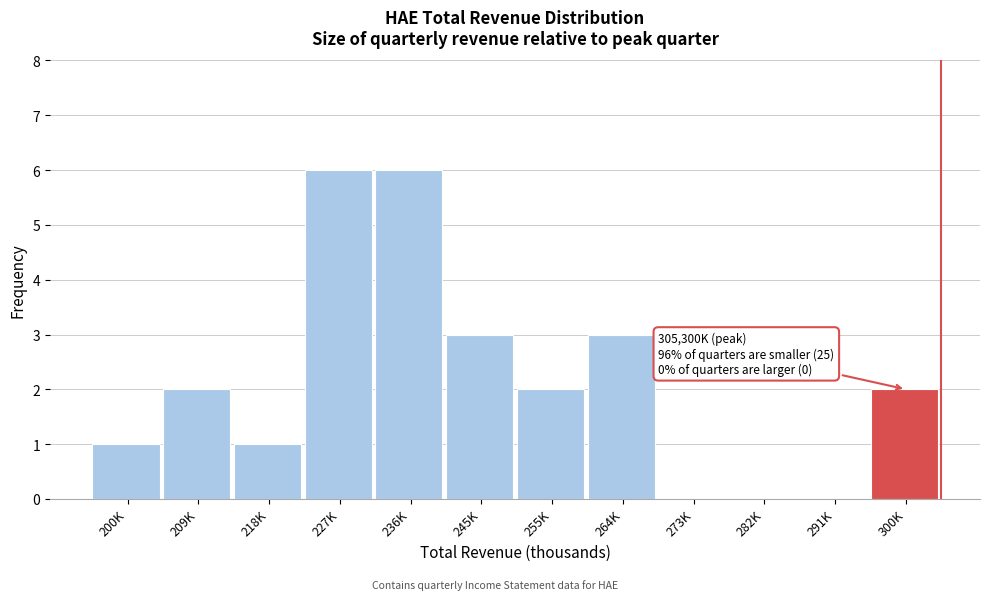

Reading left to right, transcribe all the data shown in this chart.

200K=1	209K=2	218K=1	227K=6	236K=6	245K=3	255K=2	264K=3	273K=0	282K=0	291K=0	300K=2